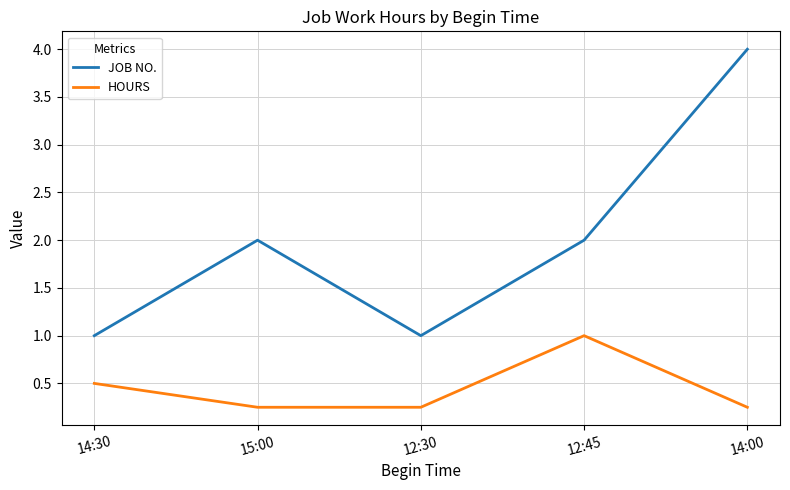

List the series in order of their overall mean, lowest first.

HOURS, JOB NO.